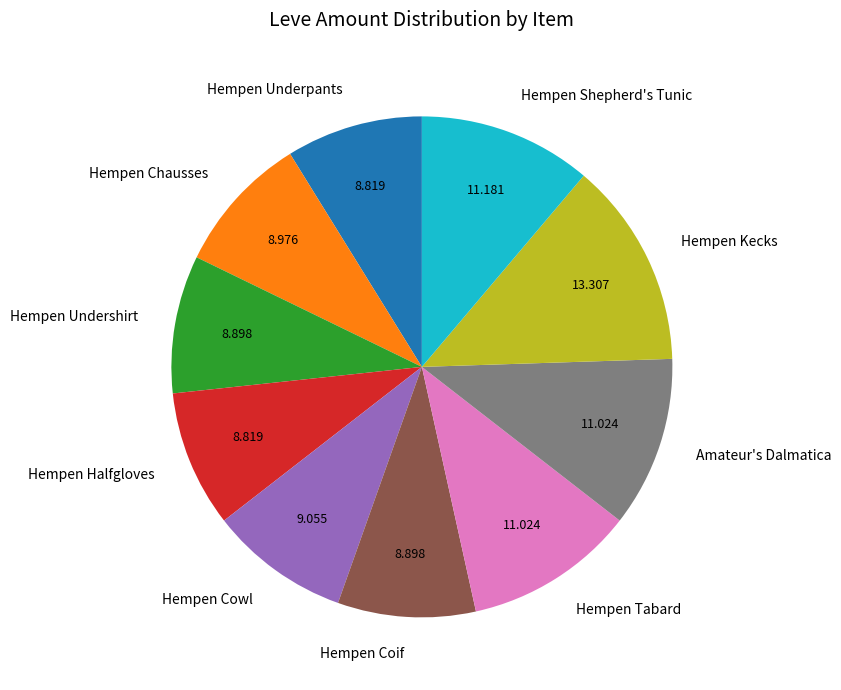

Count the number of slices in the pie.

10